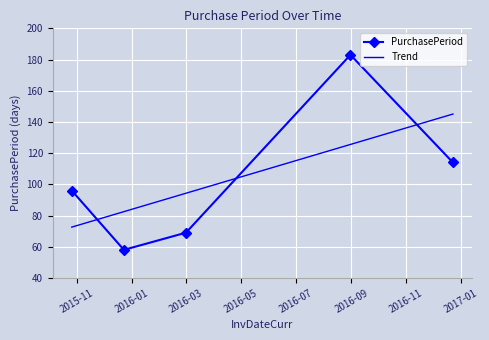

What is the maximum value shown in the chart?

183.0